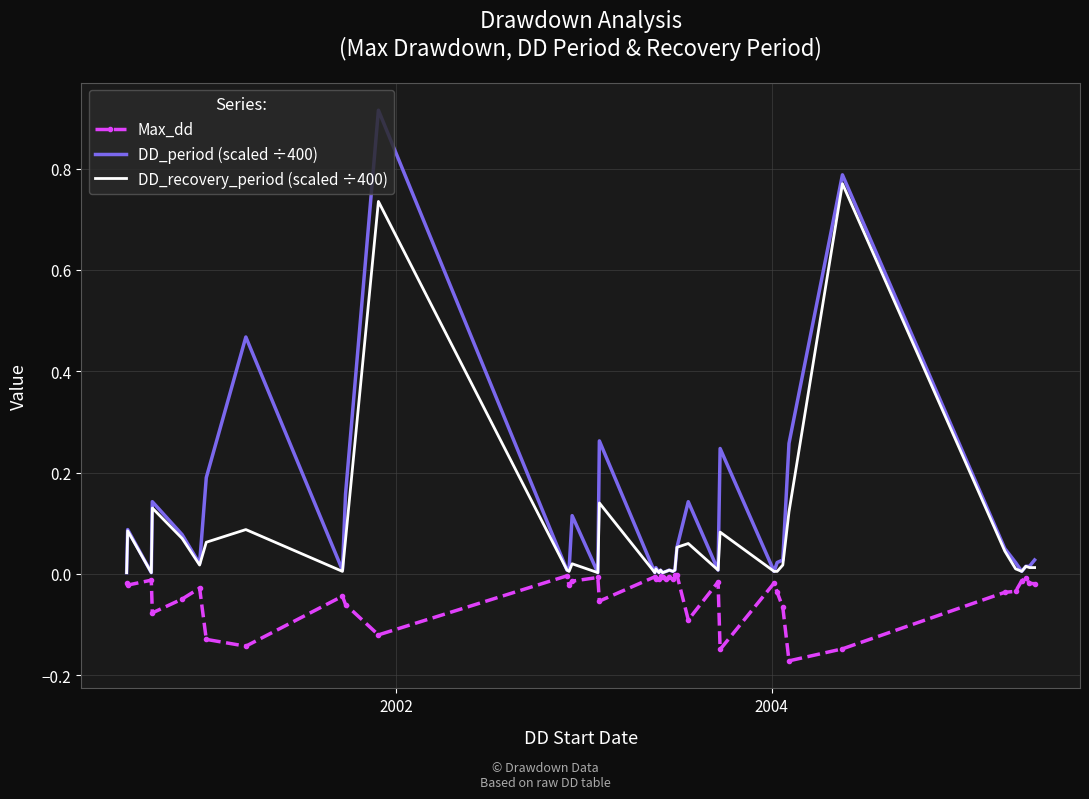

What is the sum of all Max_dd values?

-1.7